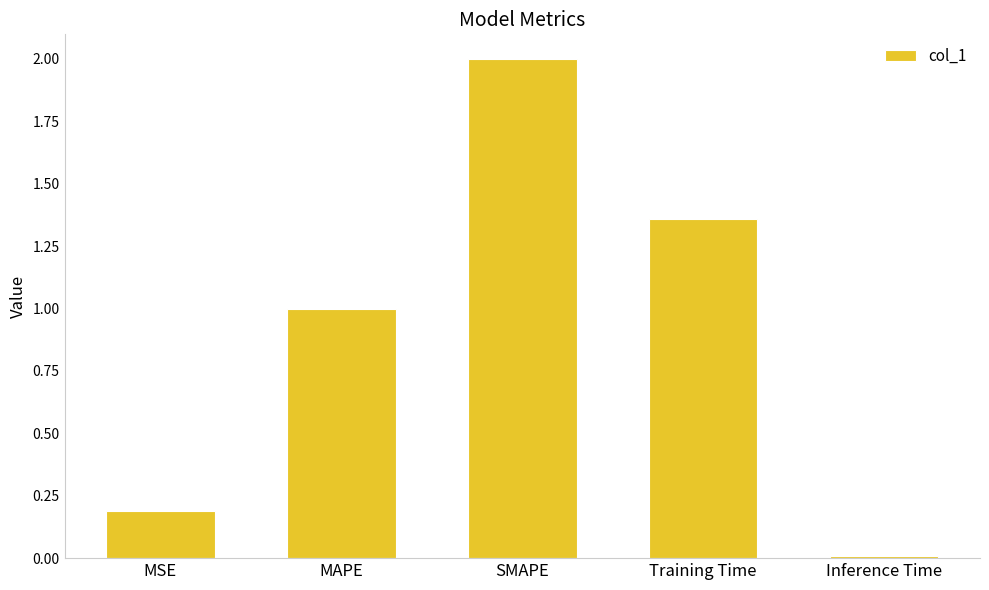

What is the value of the 3rd bar from the left?

2.0